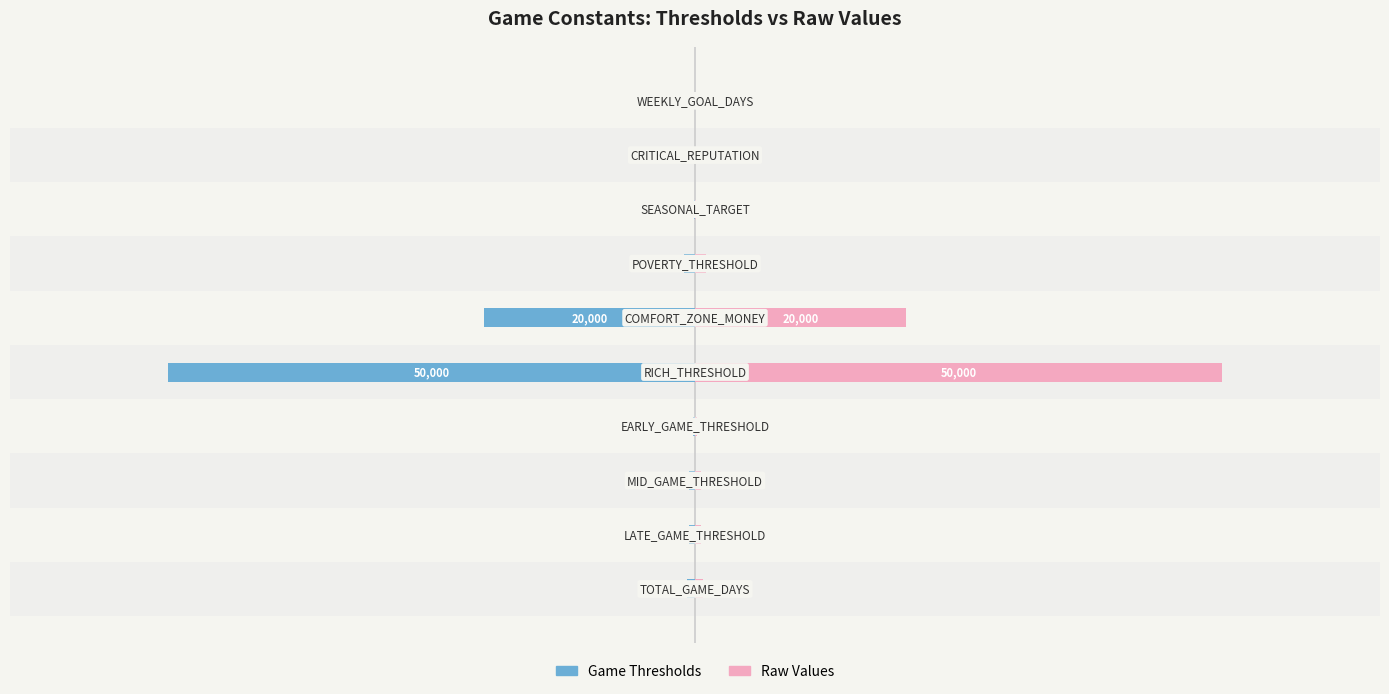

Which series has the largest total across all categories?

Raw Values